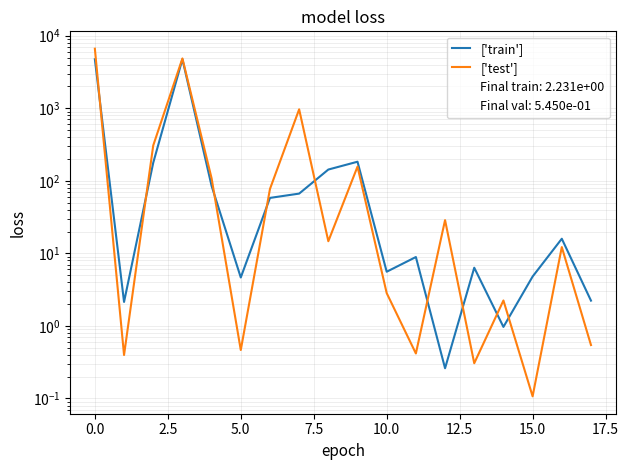

Is the value of ['test'] at 13 greater than the value of ['train'] at 10.0?

No